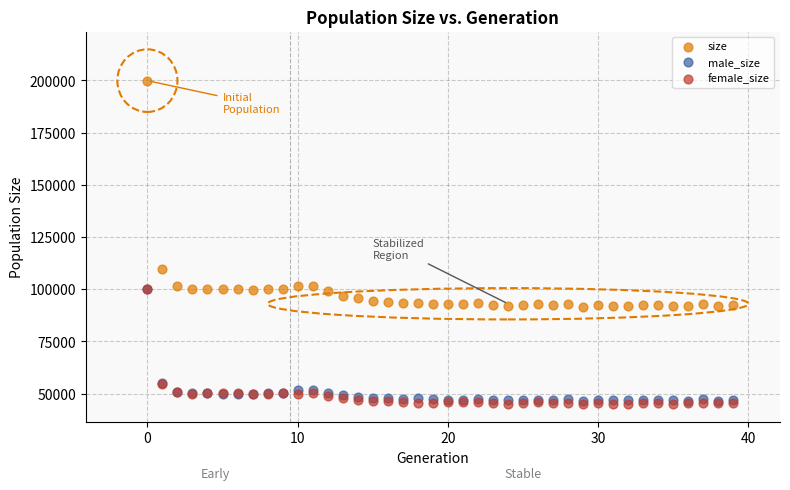

Across all series, what Y value is closest to 122404?

109441